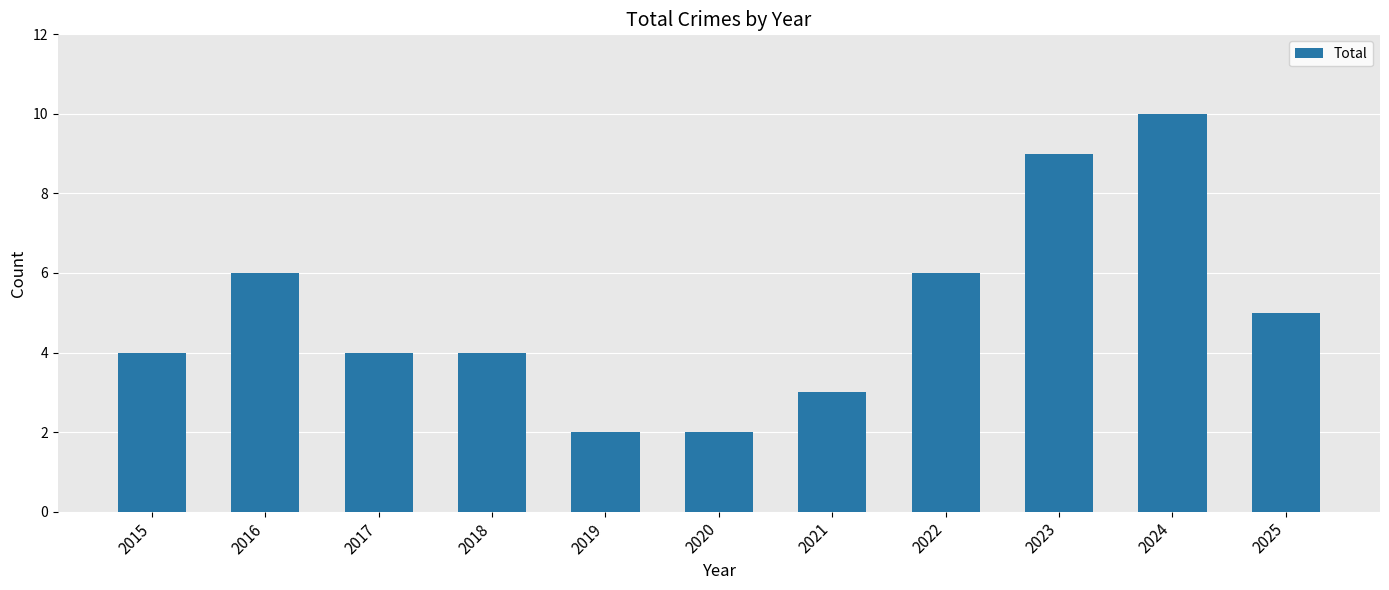

Is it true that the value at 2023 is 9?

True